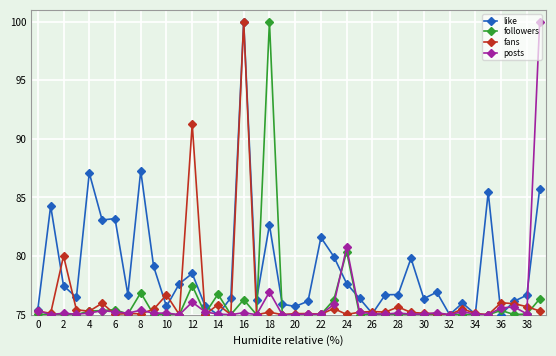

What is the sum of all posts values?

3039.5